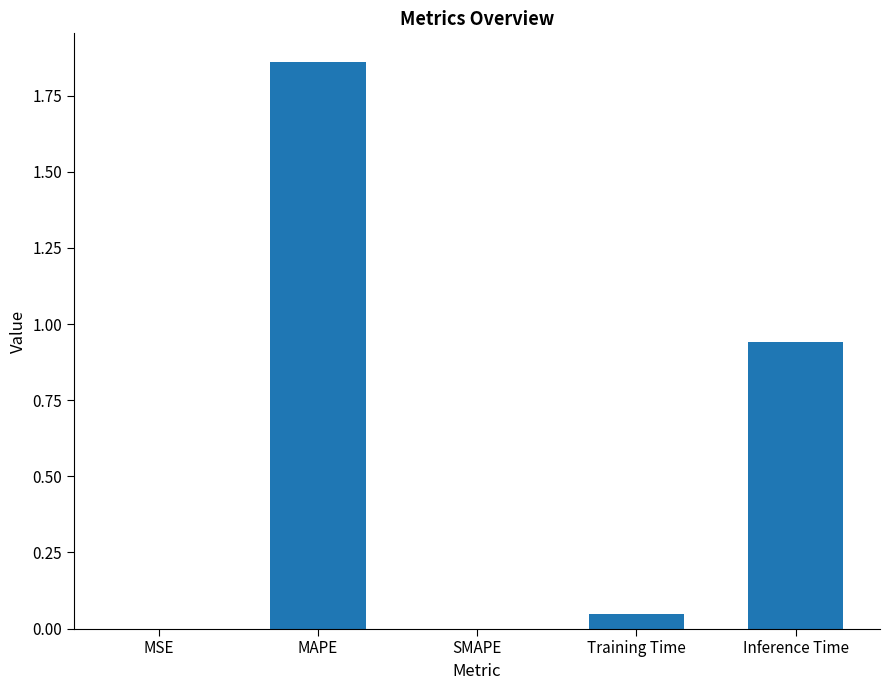

At which category does the chart reach its peak across all series?

MAPE